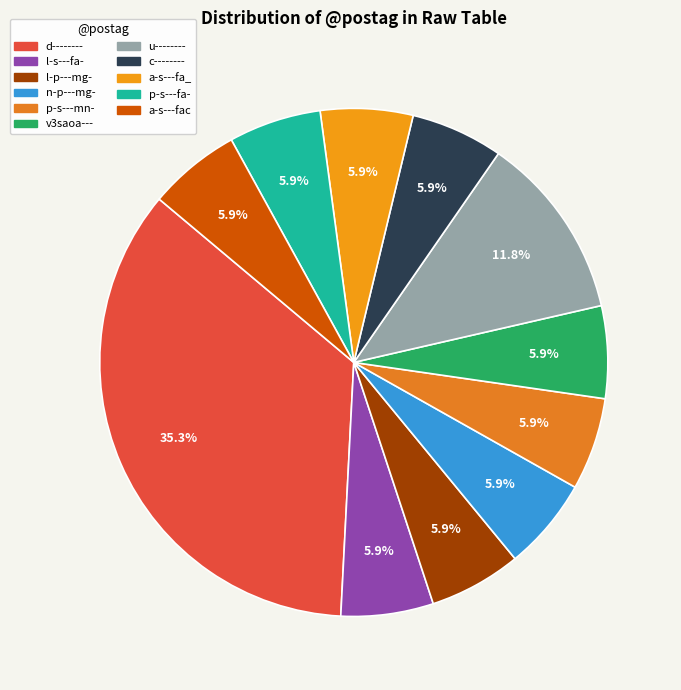

Rank the categories by value from lowest to highest.

l-s---fa-, l-p---mg-, n-p---mg-, p-s---mn-, v3saoa---, c--------, a-s---fa_, p-s---fa-, a-s---fac, u--------, d--------